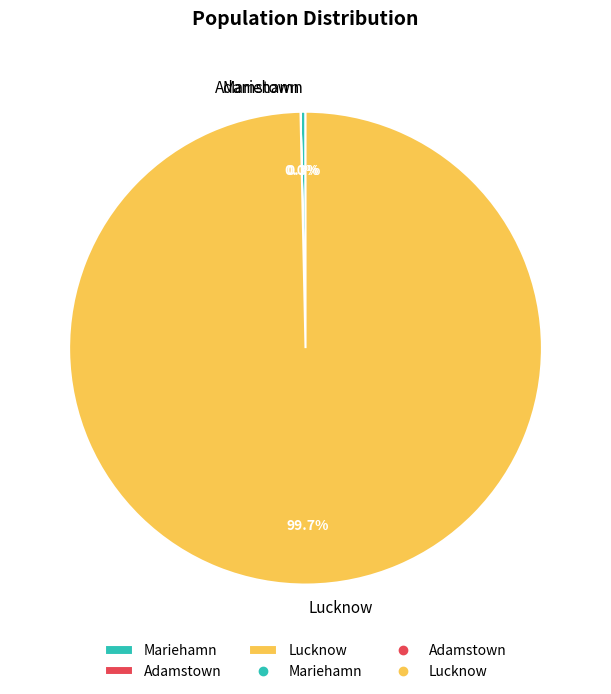

What percentage is NOT represented by Mariehamn?

99.7%